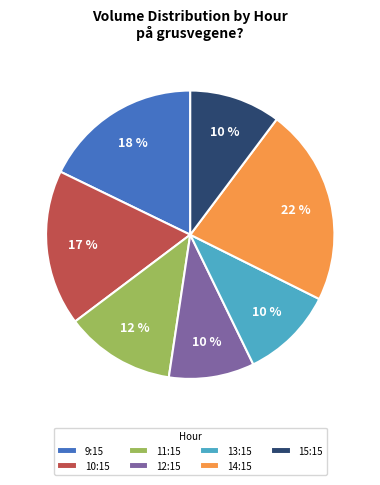

Is the sum of 15:15 and 13:15 greater than half?

No